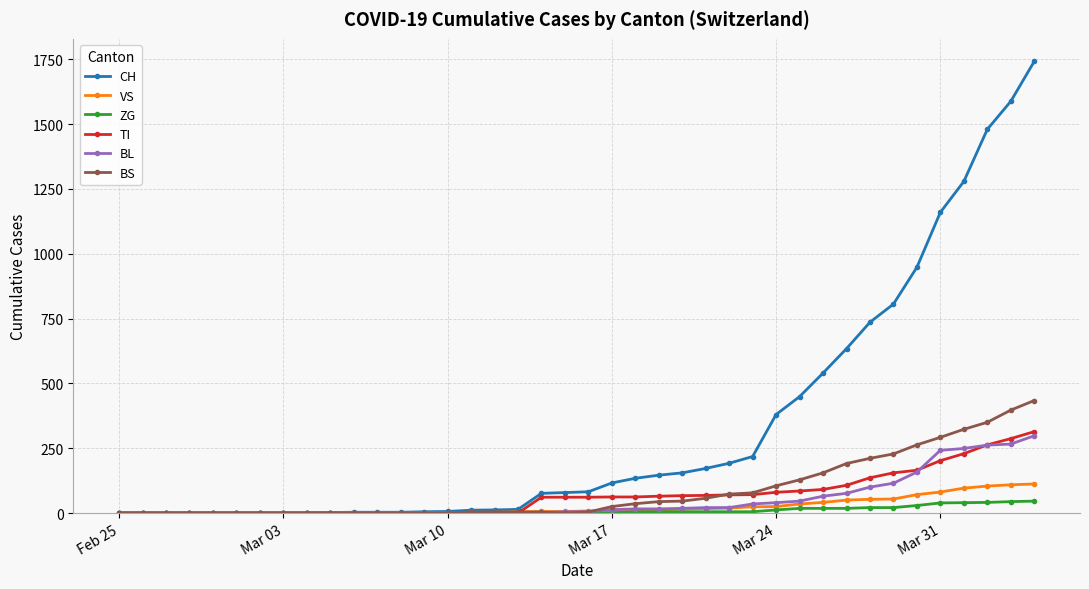

Which series has the largest range (max minus min)?

CH